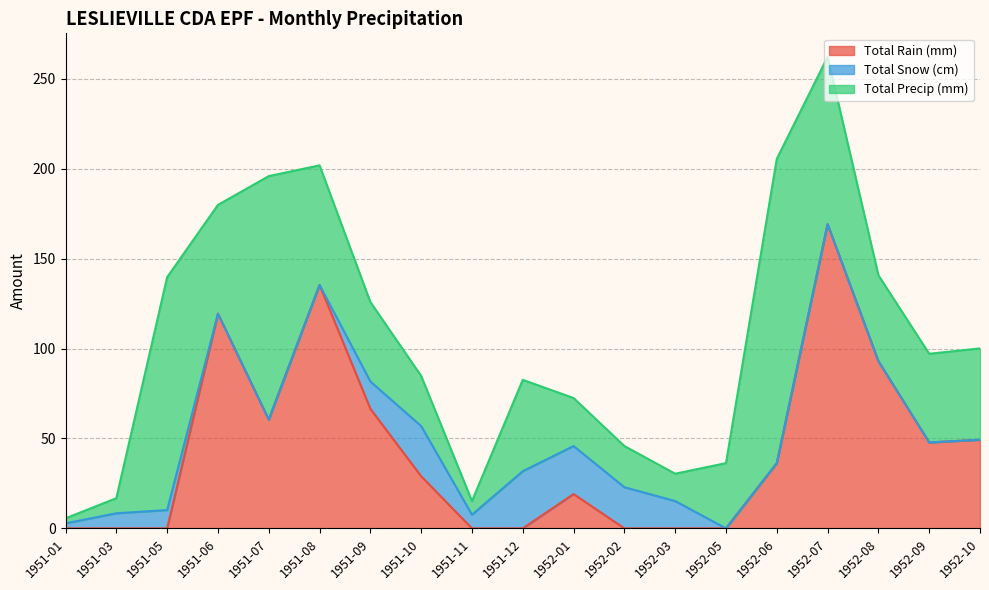

What position from the right is 1952-10?

1